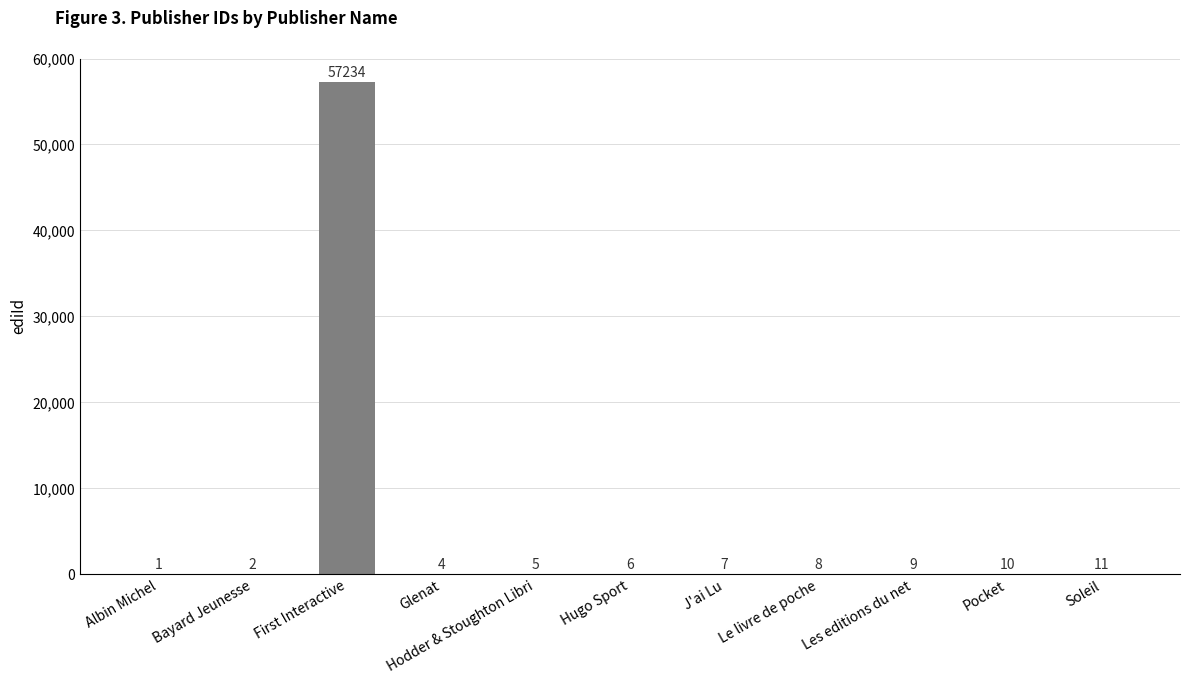

What is the sum of the values at Soleil and Hodder & Stoughton Libri?

16